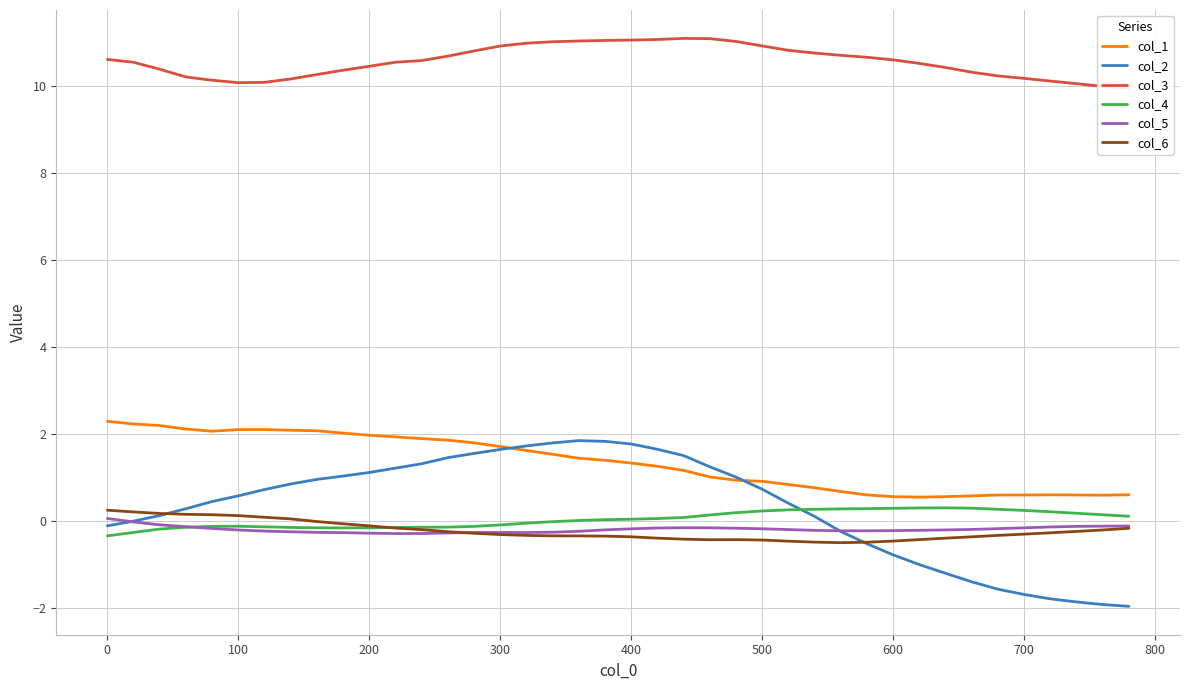

What are all the series names shown in the legend?

col_1, col_2, col_3, col_4, col_5, col_6